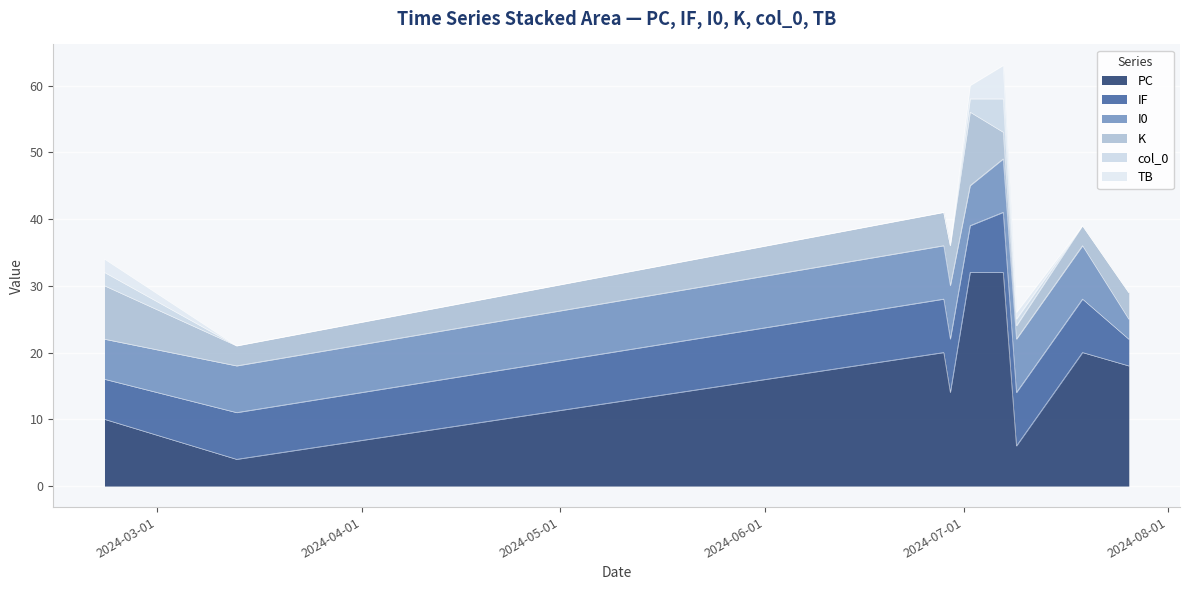

Reading left to right, list all the values displayed in this chart.

col_0: 2024-02-22=2	2024-03-13=0	2024-06-28=0	2024-06-29=0	2024-07-02=2	2024-07-07=5	2024-07-09=1	2024-07-19=0	2024-07-26=0
PC: 2024-02-22=10	2024-03-13=4	2024-06-28=20	2024-06-29=14	2024-07-02=32	2024-07-07=32	2024-07-09=6	2024-07-19=20	2024-07-26=18
K: 2024-02-22=8	2024-03-13=3	2024-06-28=5	2024-06-29=6	2024-07-02=11	2024-07-07=4	2024-07-09=2	2024-07-19=3	2024-07-26=4
IF: 2024-02-22=6	2024-03-13=7	2024-06-28=8	2024-06-29=8	2024-07-02=7	2024-07-07=9	2024-07-09=8	2024-07-19=8	2024-07-26=4
TB: 2024-02-22=2	2024-03-13=0	2024-06-28=0	2024-06-29=0	2024-07-02=2	2024-07-07=5	2024-07-09=1	2024-07-19=0	2024-07-26=0
I0: 2024-02-22=6	2024-03-13=7	2024-06-28=8	2024-06-29=8	2024-07-02=6	2024-07-07=8	2024-07-09=8	2024-07-19=8	2024-07-26=3